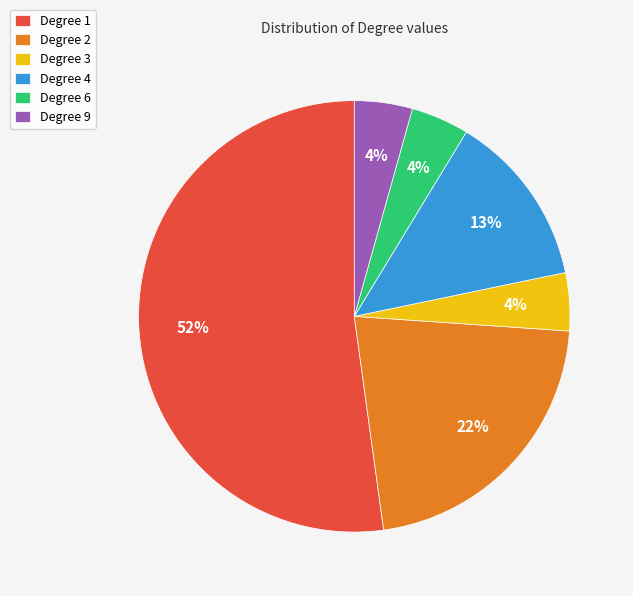

Approximately how many times larger is the value at Degree 9 compared to Degree 4?

0.3